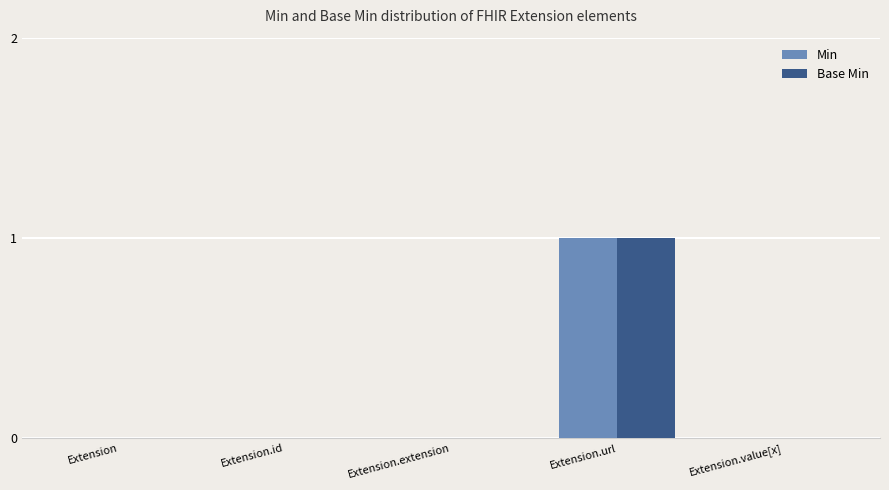

How many Base Min values are between 0 and 1?

5